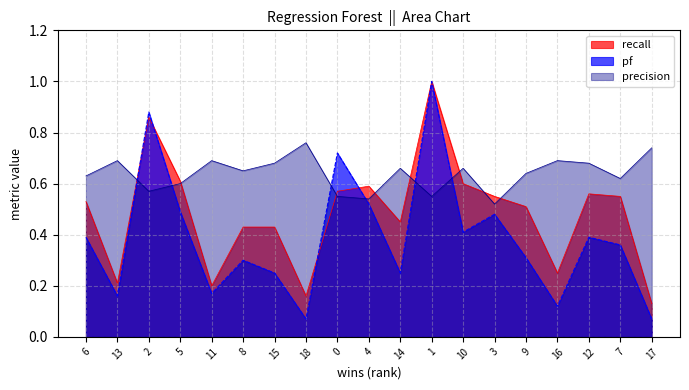

List the series in order of their peak value, lowest first.

precision, recall, pf